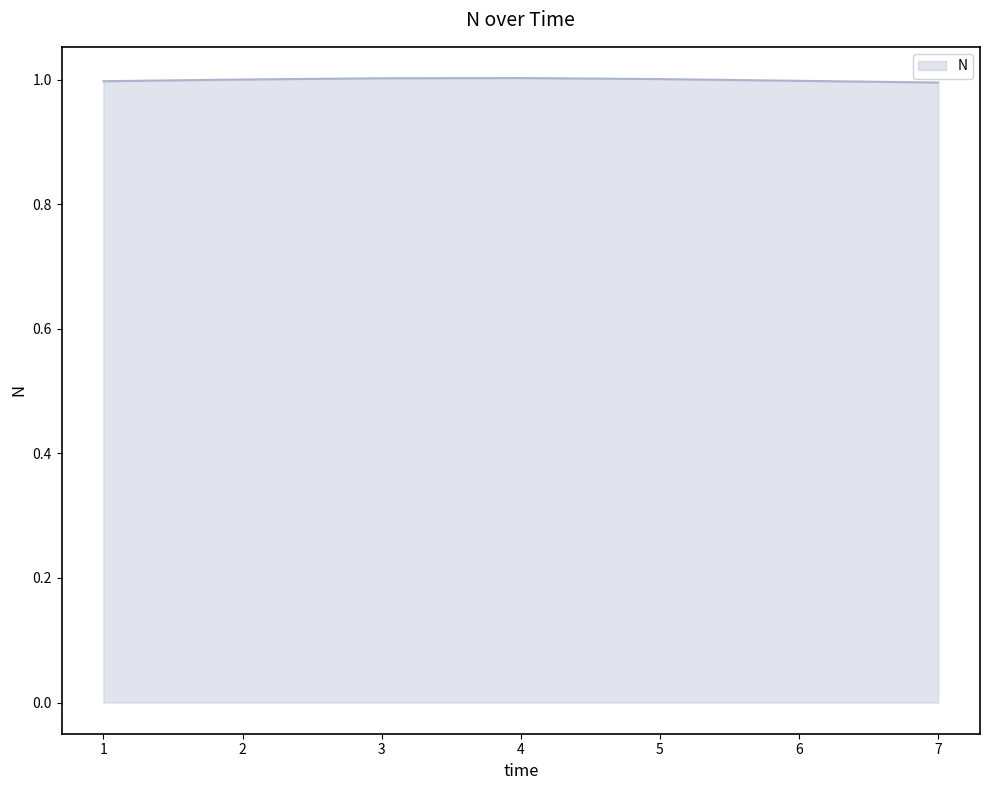

The chart shows a value of 1.0 at 3. True or false?

True